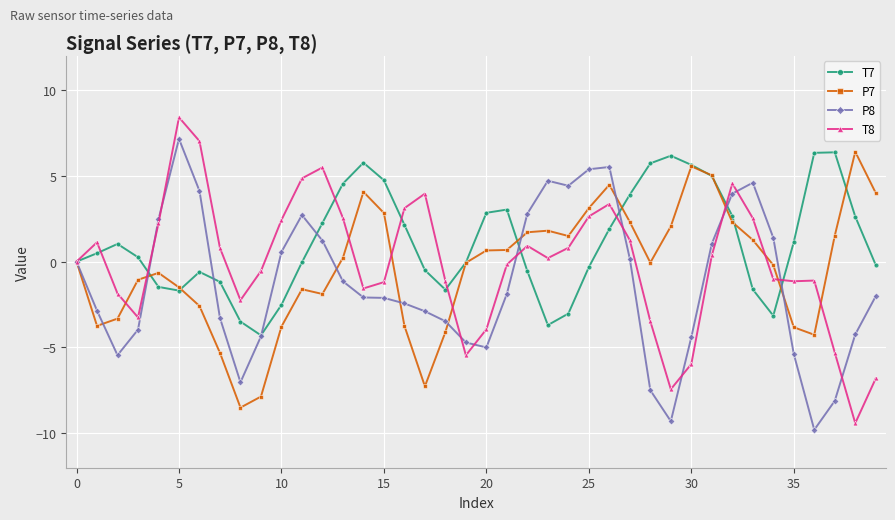

What is the value of the T7 point at the 21st from the left?

2.8